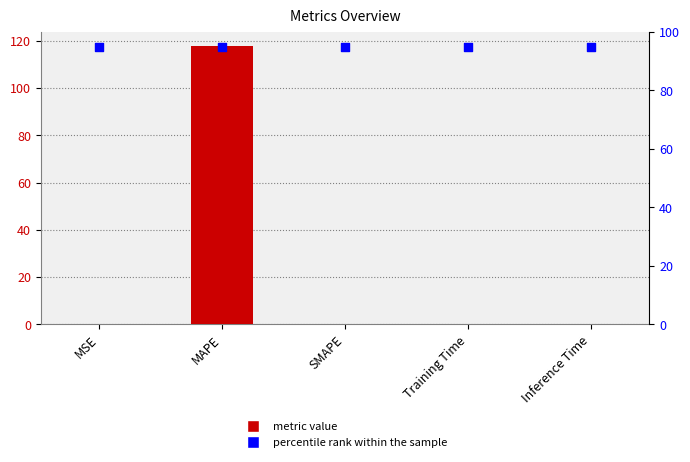

Is the value of col_1 at SMAPE greater than the value of percentile rank within the sample at MSE?

No